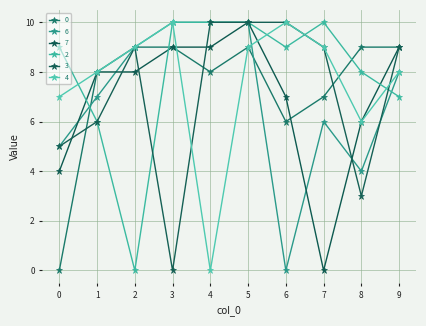

Between 3 and 9, which series saw the biggest shift?

3